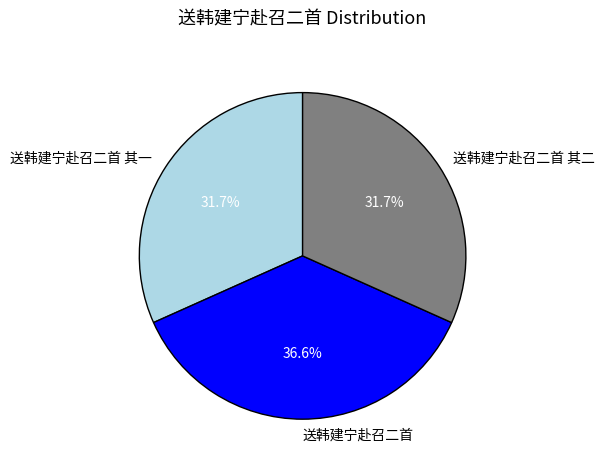

What percentage do 送韩建宁赴召二首 and 送韩建宁赴召二首 其一 together represent?

68.3%